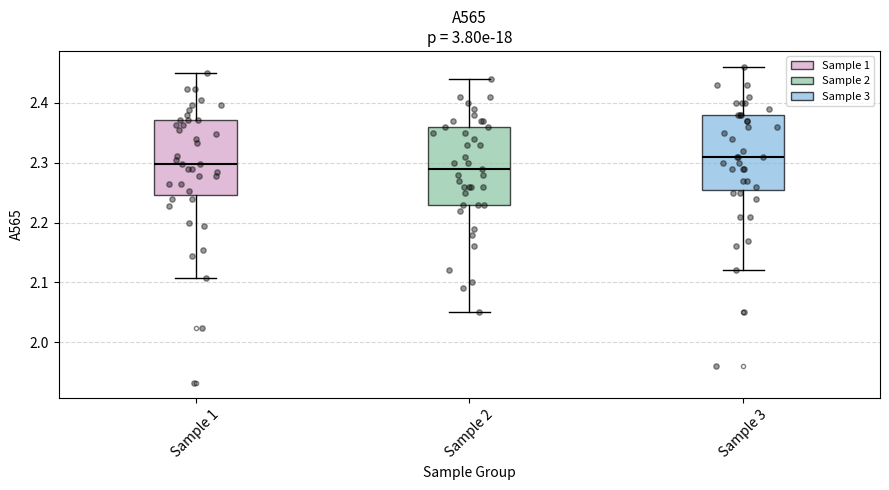

Reading left to right, transcribe this box plot: for each box, give where its median line is, the range the box spans, and where its two whiskers end, as read against the y-axis. The values are not printed on the chart, so give them approximately, as read against the axis.

Sample 1: median 2.30, box 2.25 to 2.37, whiskers 2.11 to 2.45
Sample 2: median 2.29, box 2.23 to 2.36, whiskers 2.05 to 2.44
Sample 3: median 2.31, box 2.26 to 2.38, whiskers 2.12 to 2.46